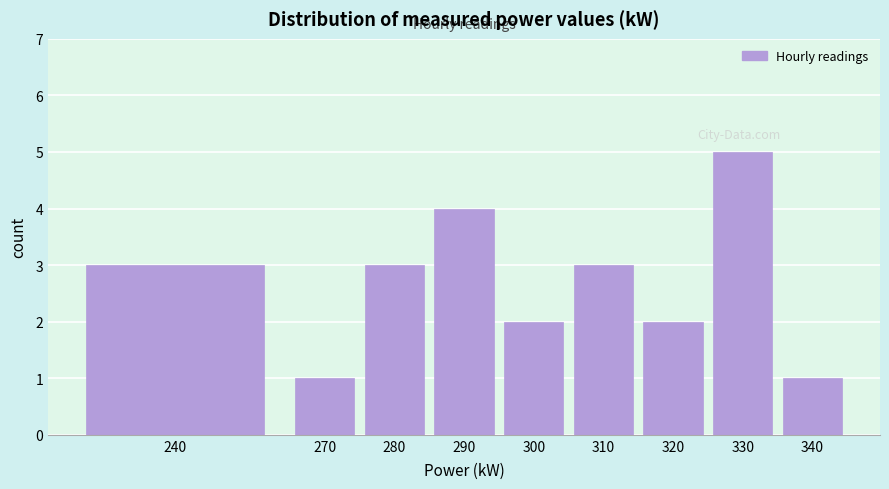

Reading left to right, list all the values displayed in this chart.

3	1	3	4	2	3	2	5	1